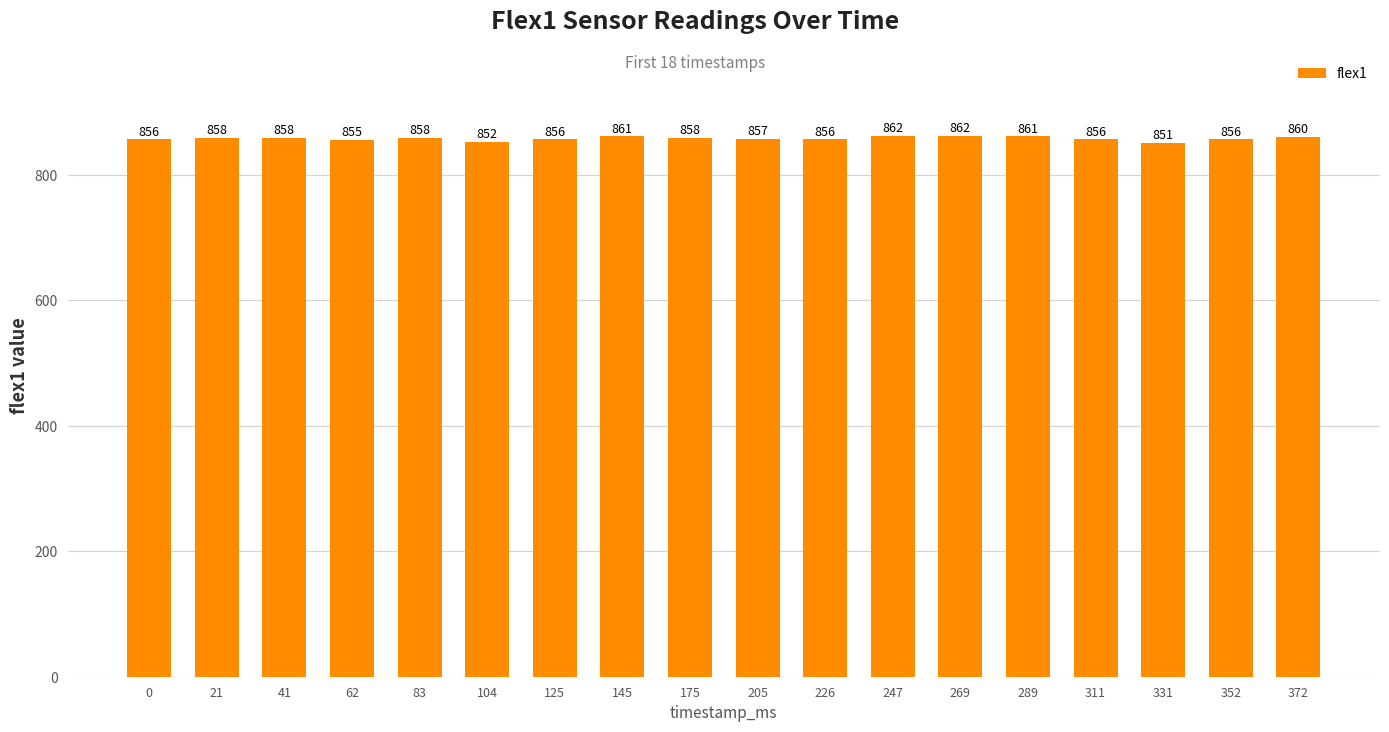

How many bars are there in total?

18